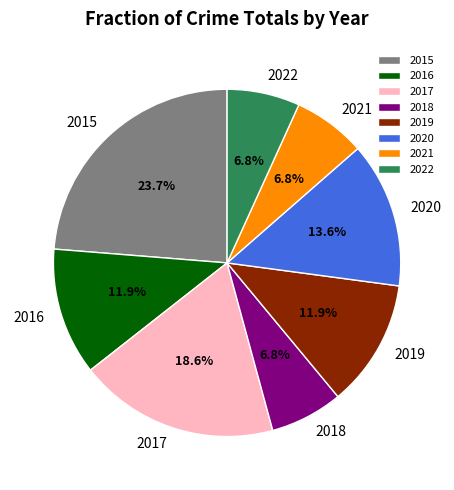

Approximately how many times larger is the value at 2022 compared to 2015?

0.3